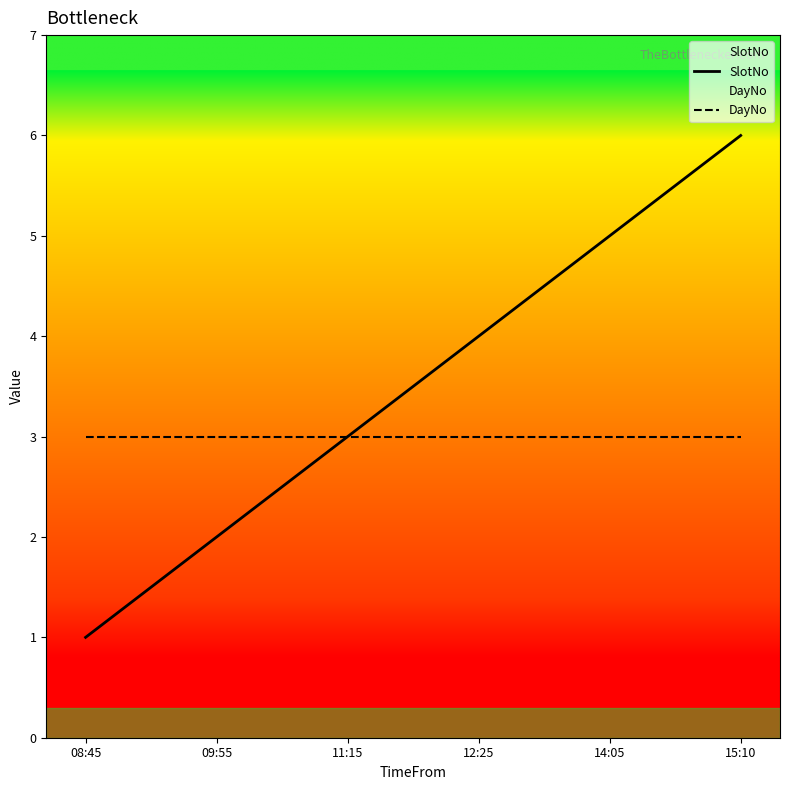

True or false: SlotNo has more than 2 points higher than both neighbors.

False